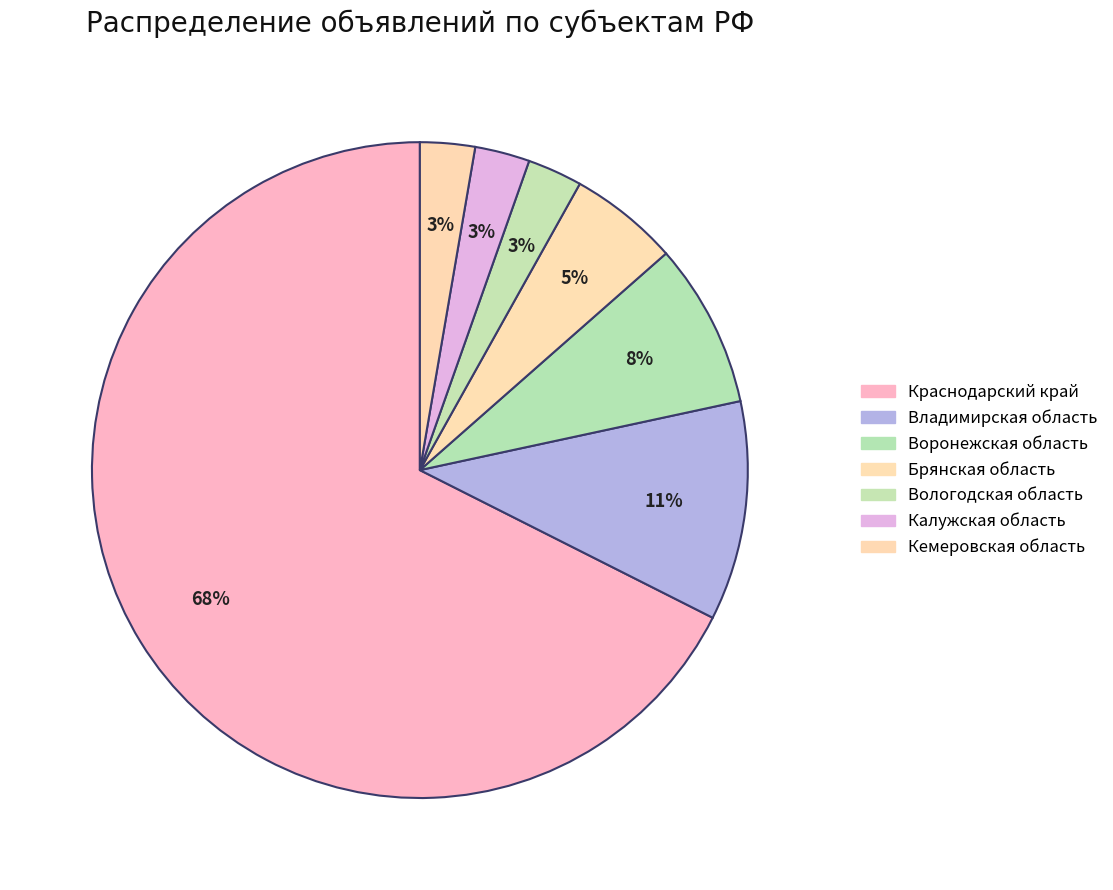

How many slices are in this pie chart?

7